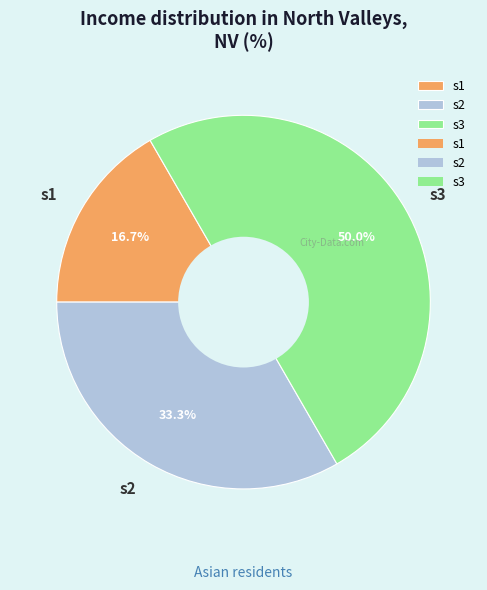

How much of the chart is everything except s3?

50.0%